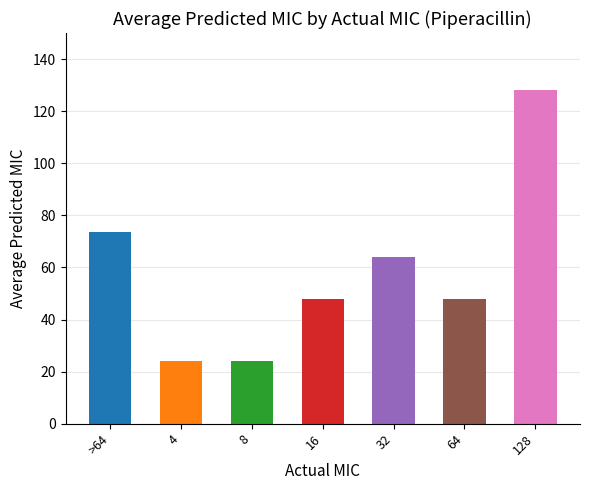

Reading left to right, transcribe all the data shown in this chart.

73.5	24.0	24.0	48.0	64.0	48.0	128.0